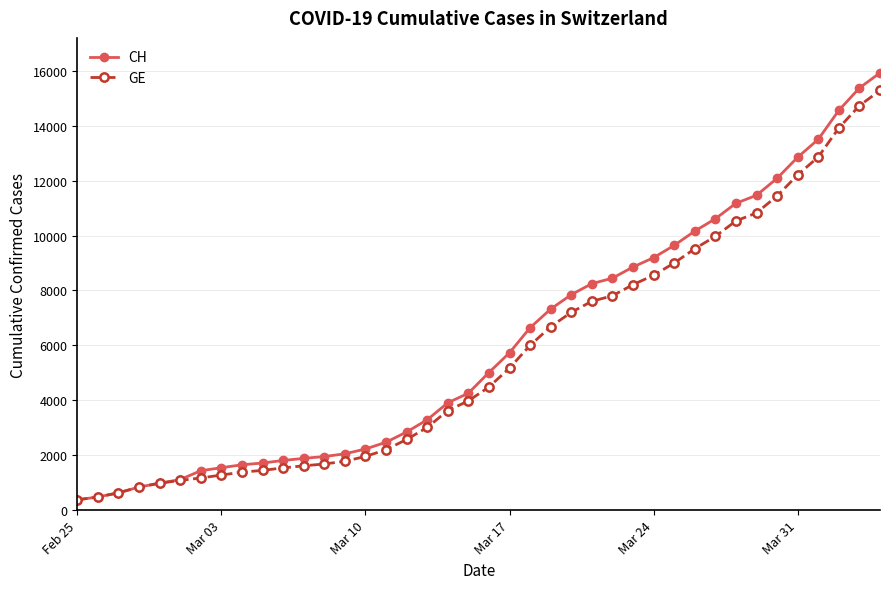

What is the value of the CH point at the 4th from the left?

840